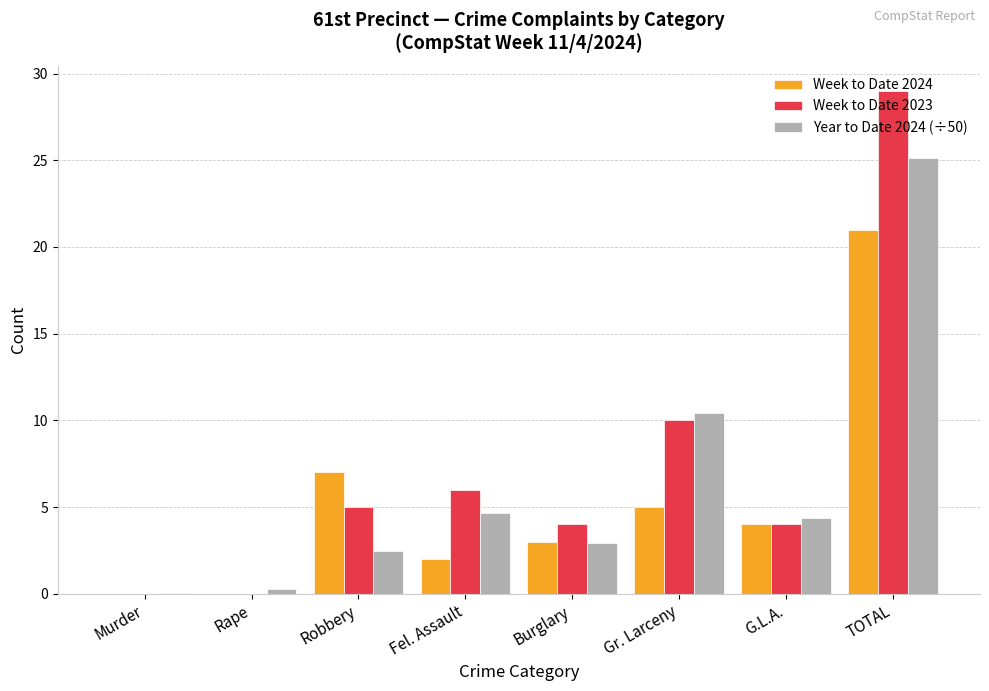

Which series has the widest spread of values?

Week to Date 2023